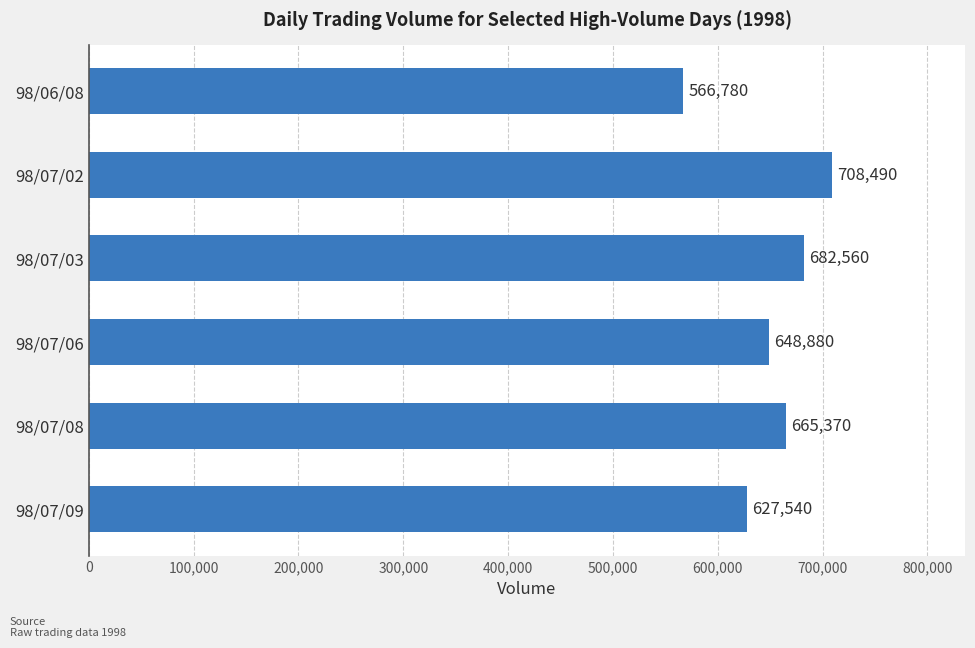

True or false: the data shows 665370 at 98/07/08.

True